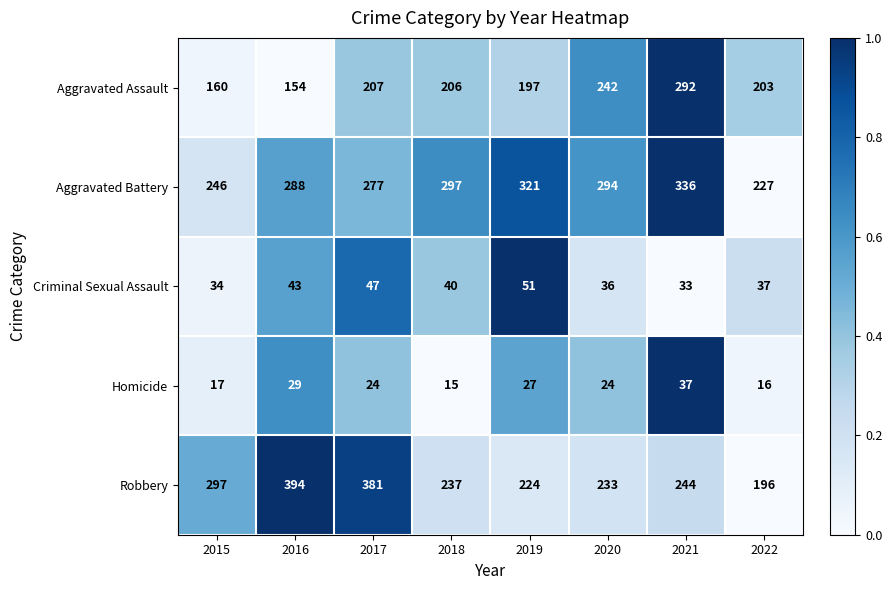

What value does the Criminal Sexual Assault series have at 2020, to the nearest 10?

40